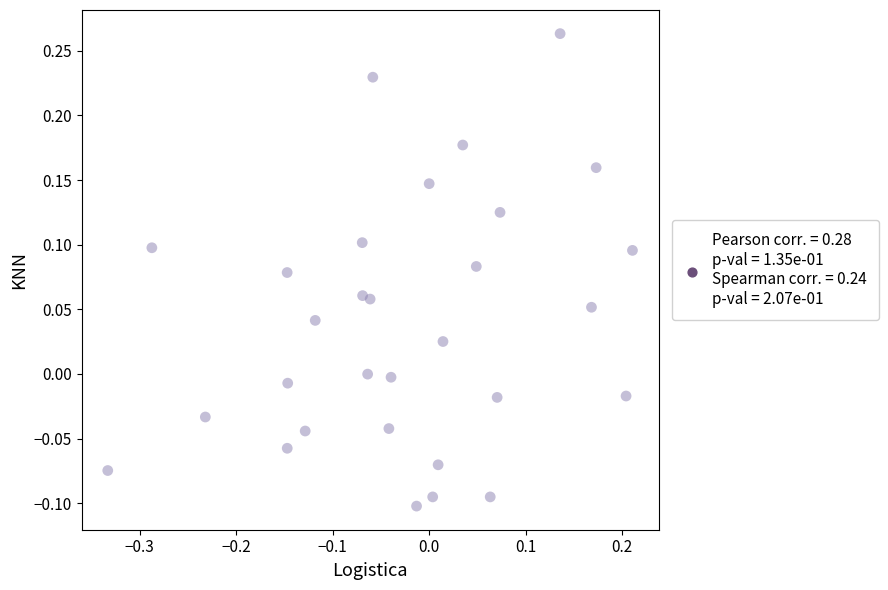

What is the range of Y values (max minus min)?

0.4